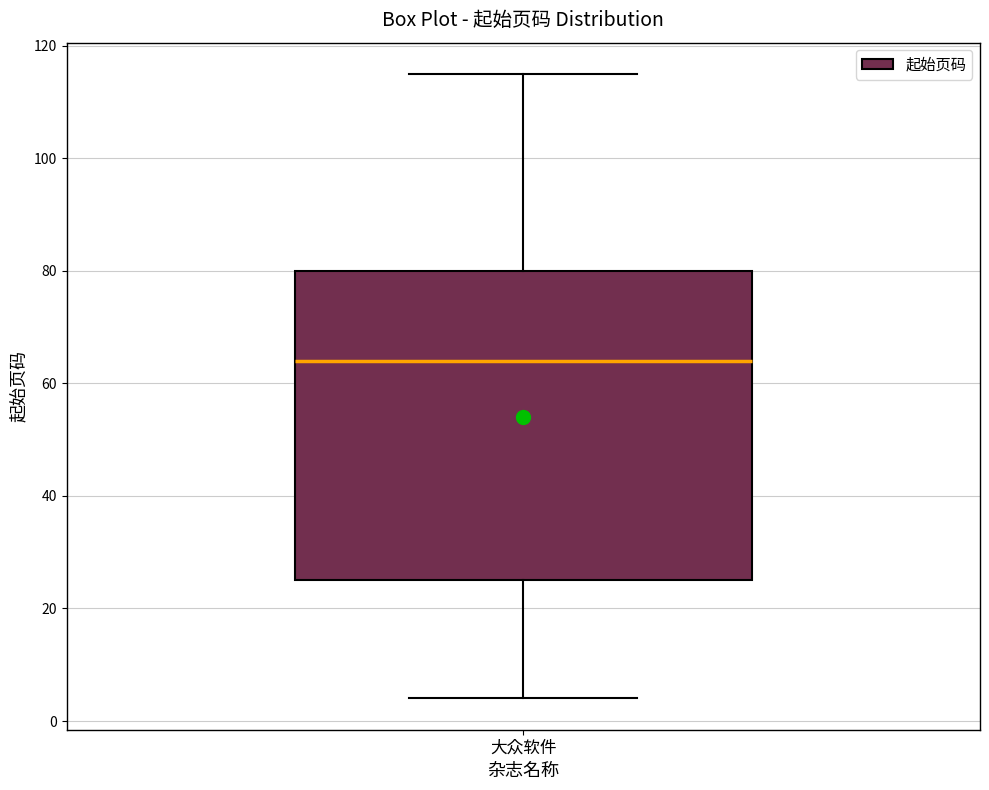

Read this box plot against the y-axis: the position of the median line, the range covered by the box, and the ends of both whiskers. The values are not printed on the chart, so give them approximately, as read against the axis.

median 64, box 26 to 80, whiskers 4 to 116